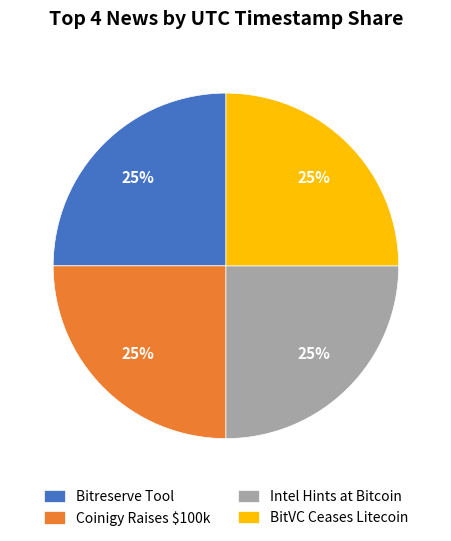

The BitVC Ceases Litecoin slice represents 18% of the pie. True or false?

False